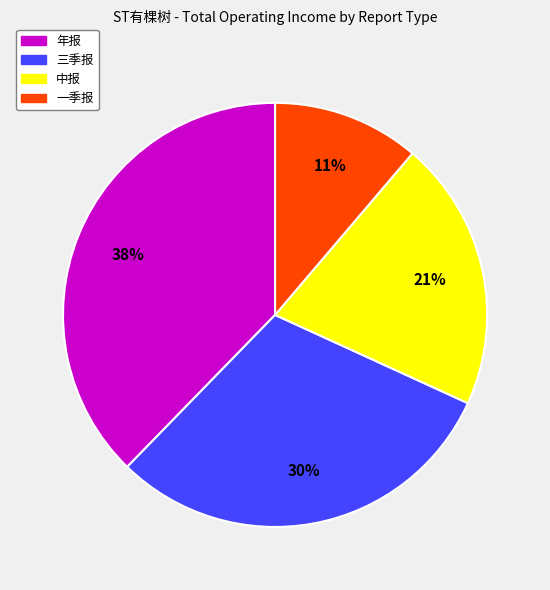

Between 三季报 and 年报, which is larger?

年报